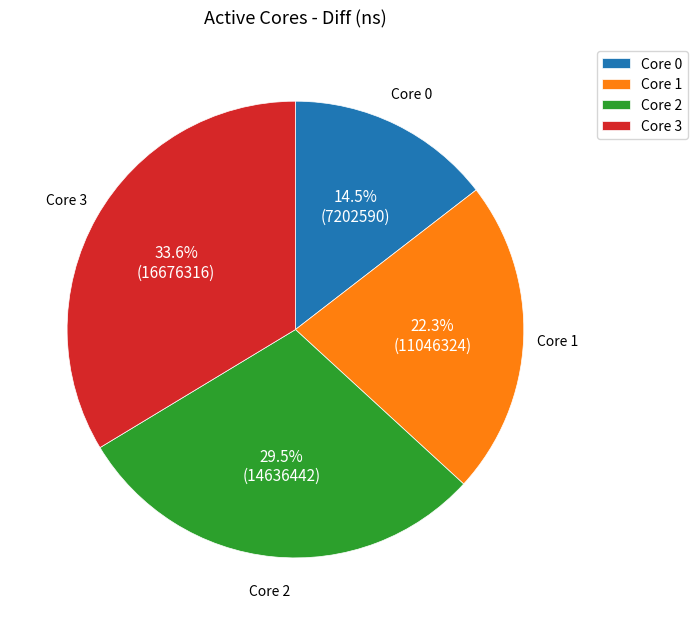

How many slices are in this pie chart?

4